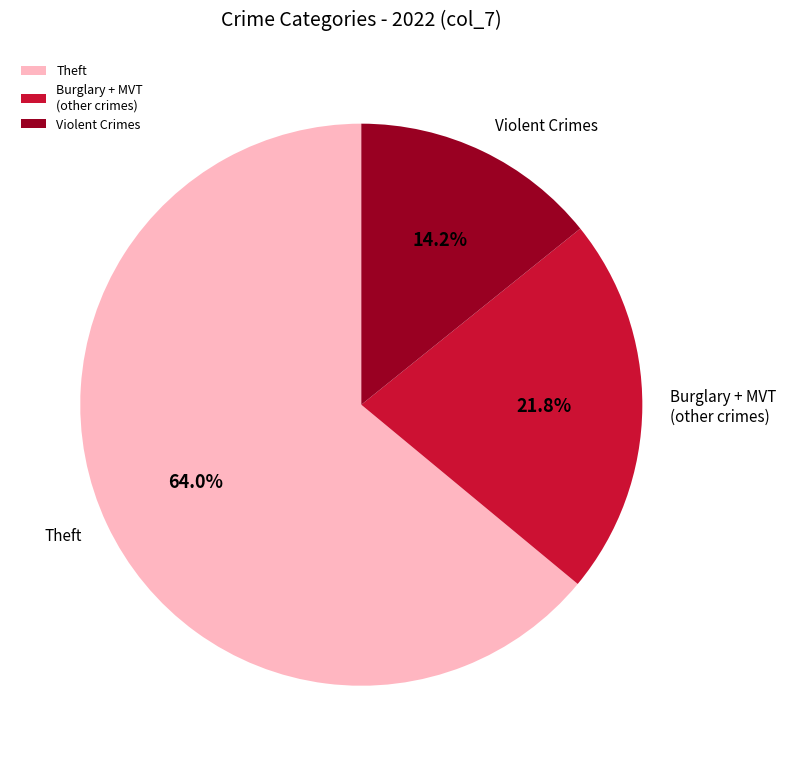

Which category has the smallest portion of the pie?

Violent Crimes